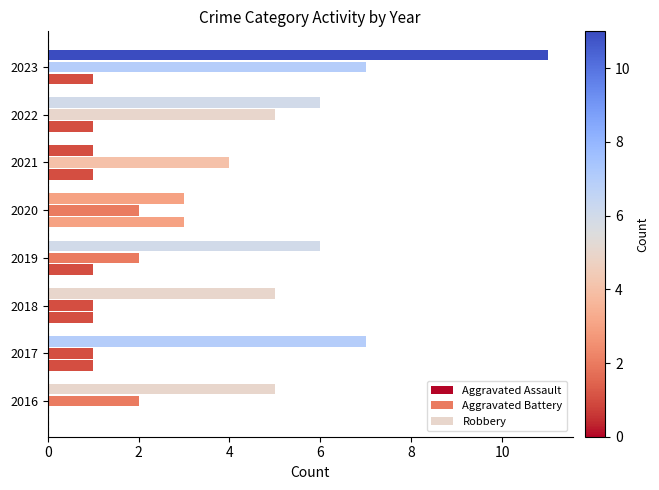

How many distinct data groups are displayed?

3